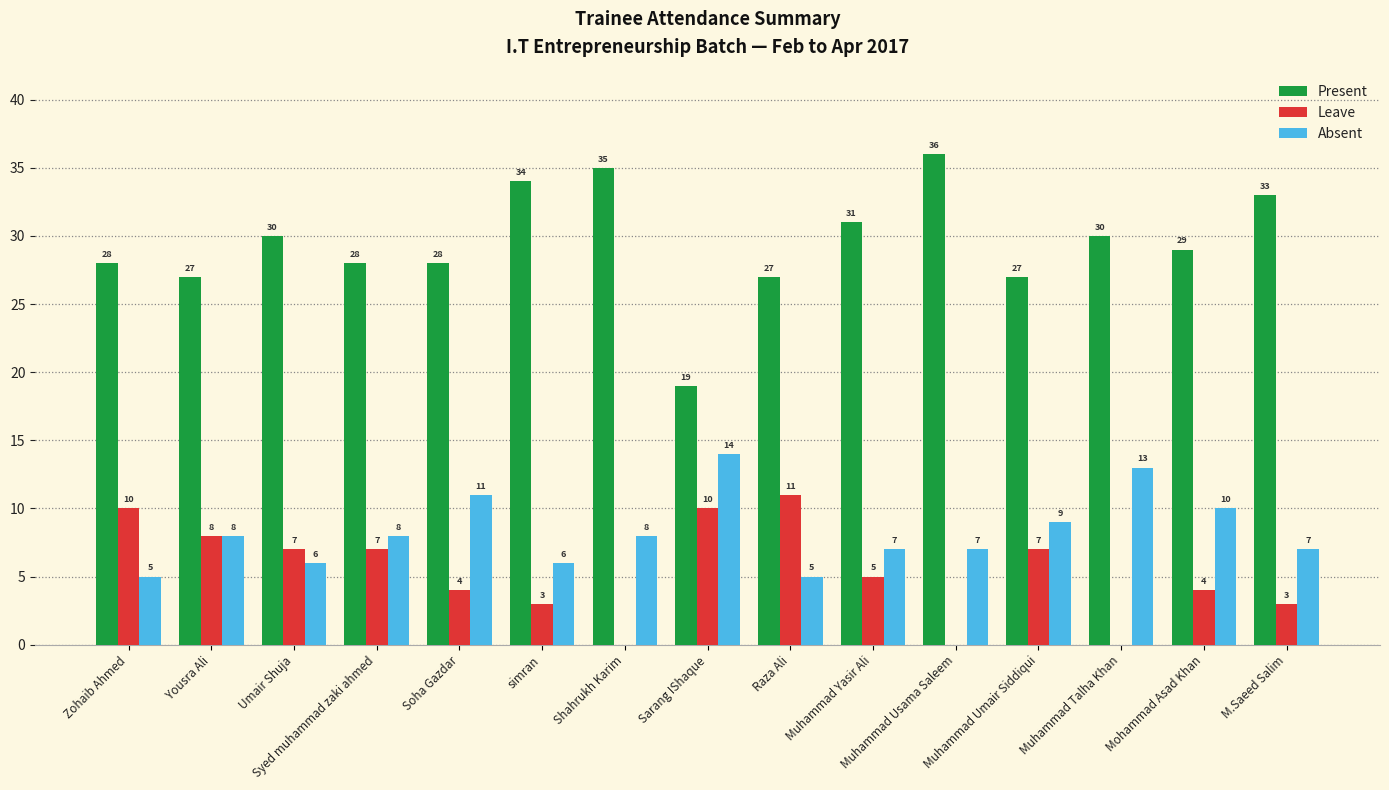

What is the greatest value displayed?

36